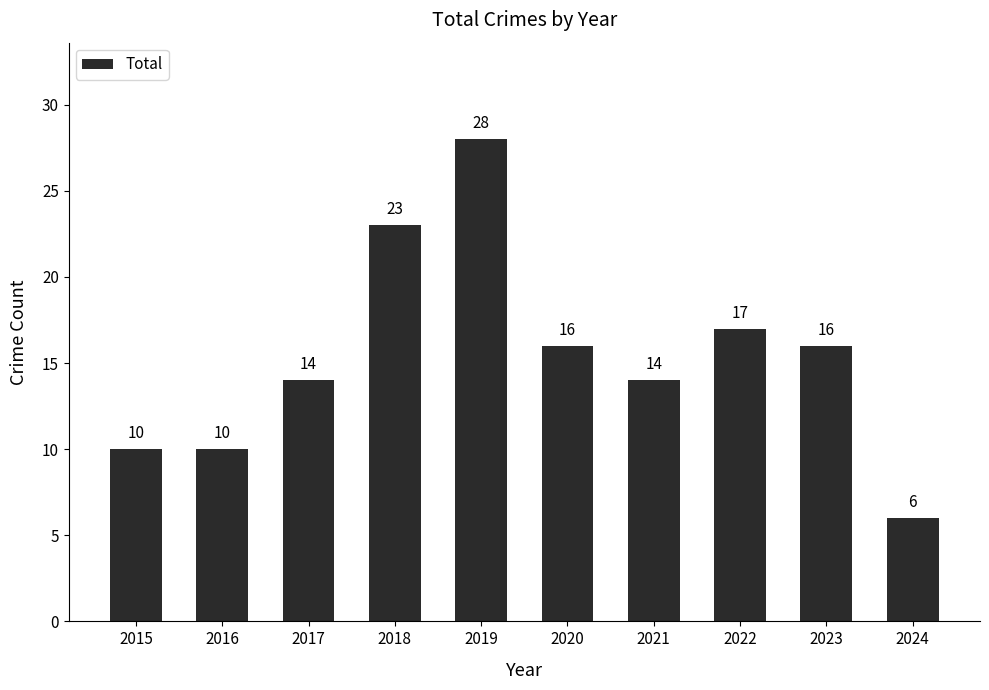

What is the smallest value displayed?

6